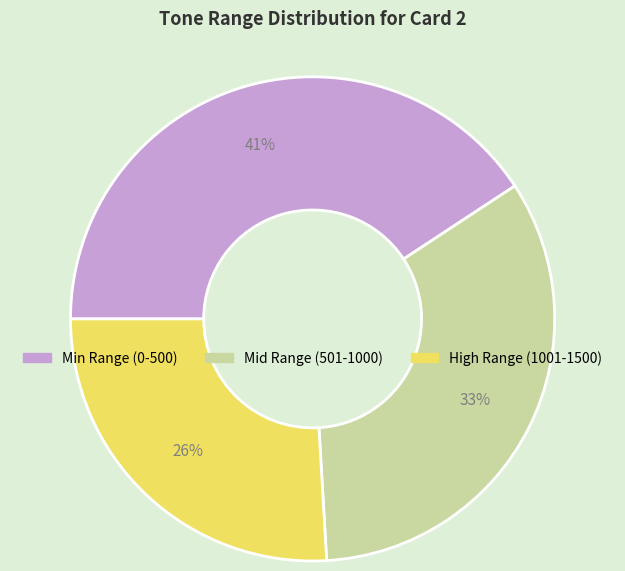

To the nearest percent, what is the average slice percentage?

33%